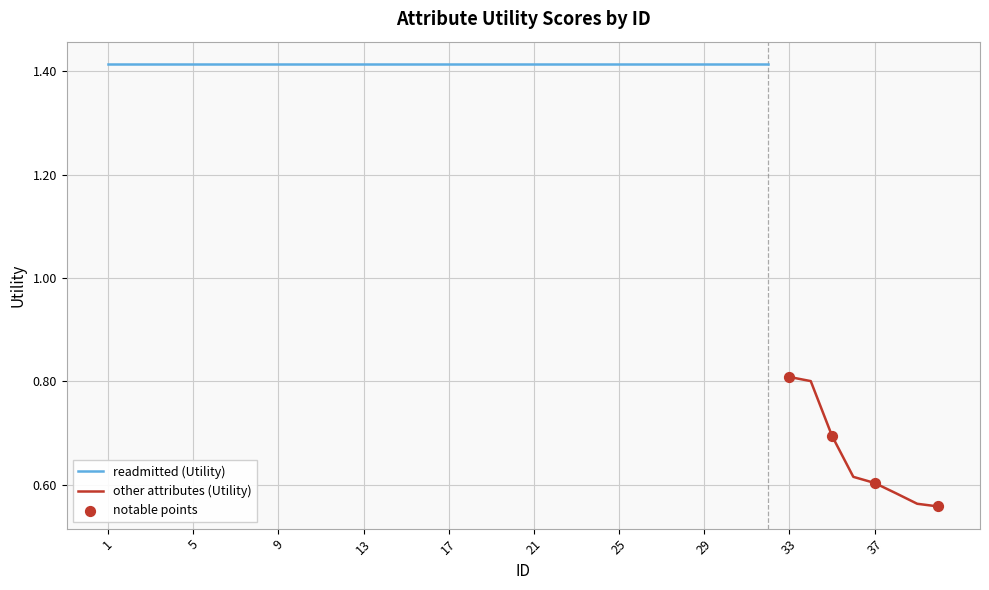

Which has a higher value, 14 or 12?

14